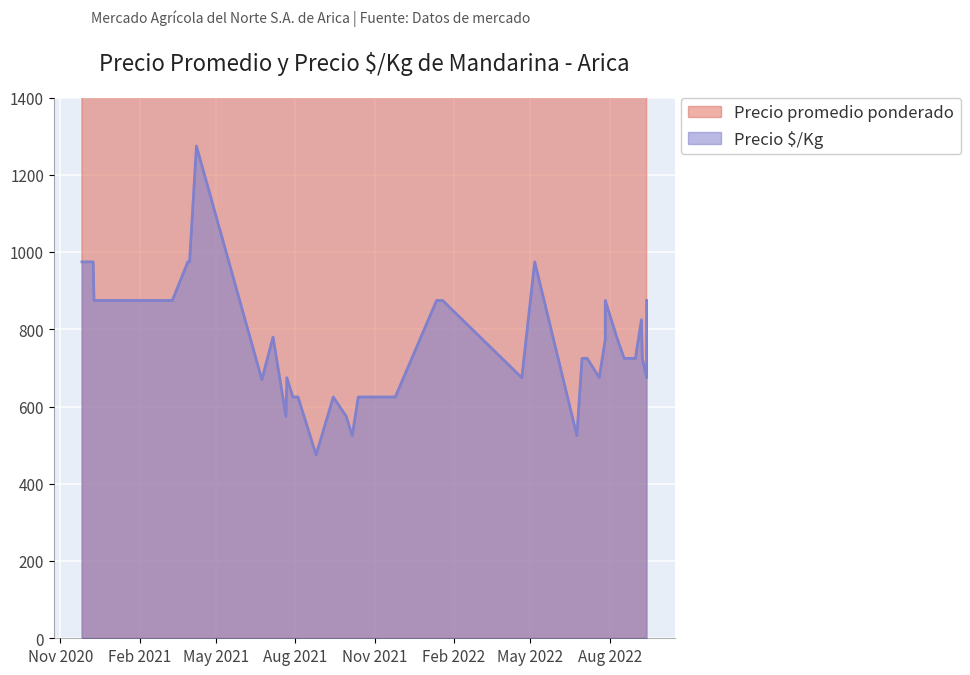

What is the difference between the second highest and minimum values in the Precio promedio ponderado series?

10000